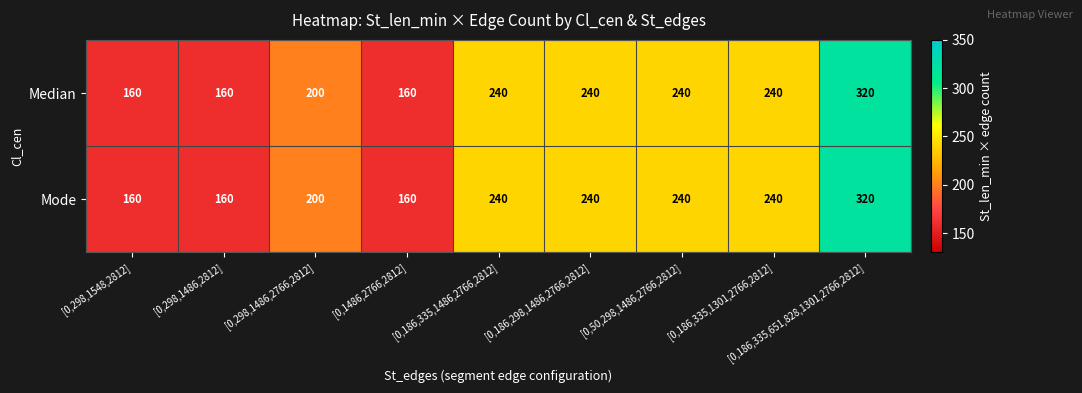

Read the Mode value at [0,298,1548,2812].

160